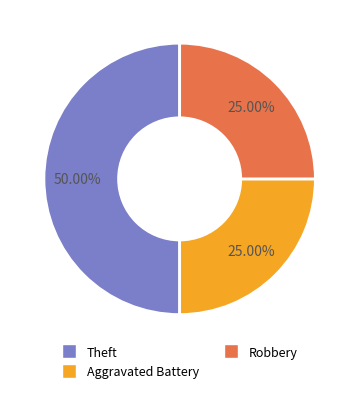

How many slices are in this pie chart?

3